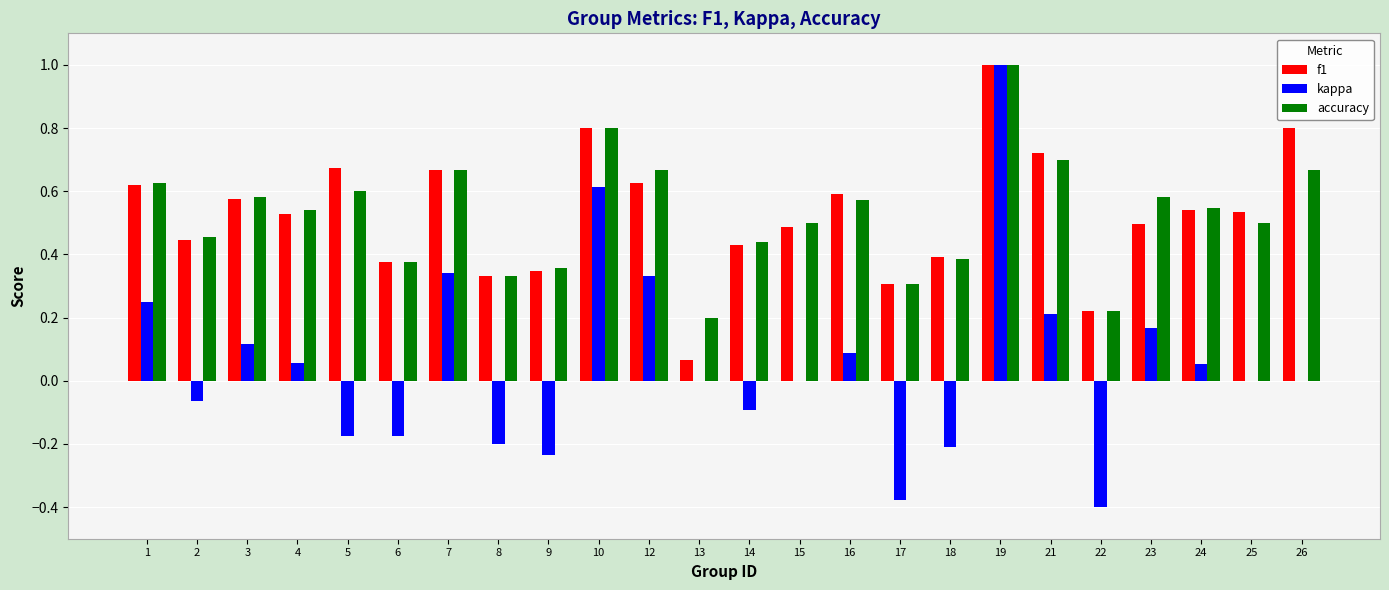

What is the sum of all f1 values?

12.6